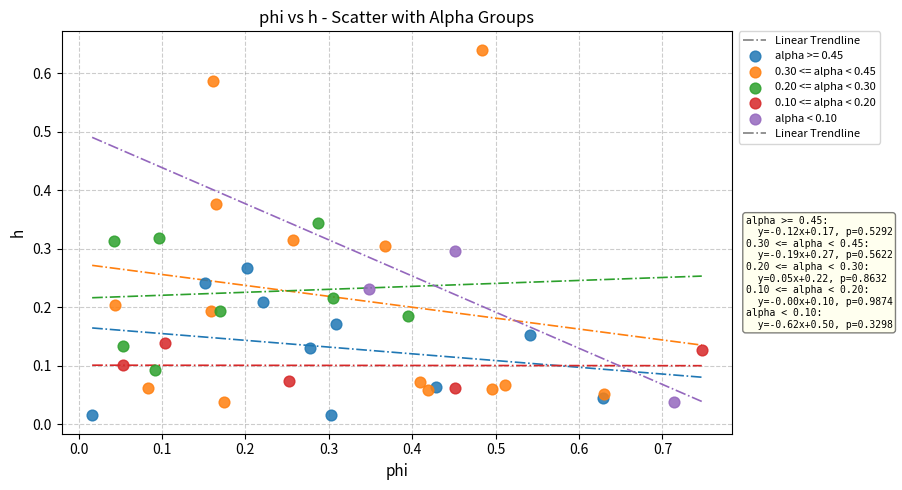

Which series contains the highest Y value?

0.30 <= alpha < 0.45